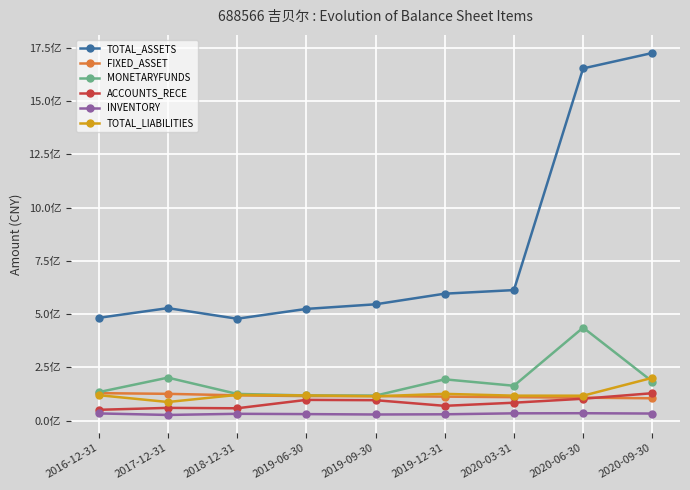

Does the chart have visible grid lines?

Yes